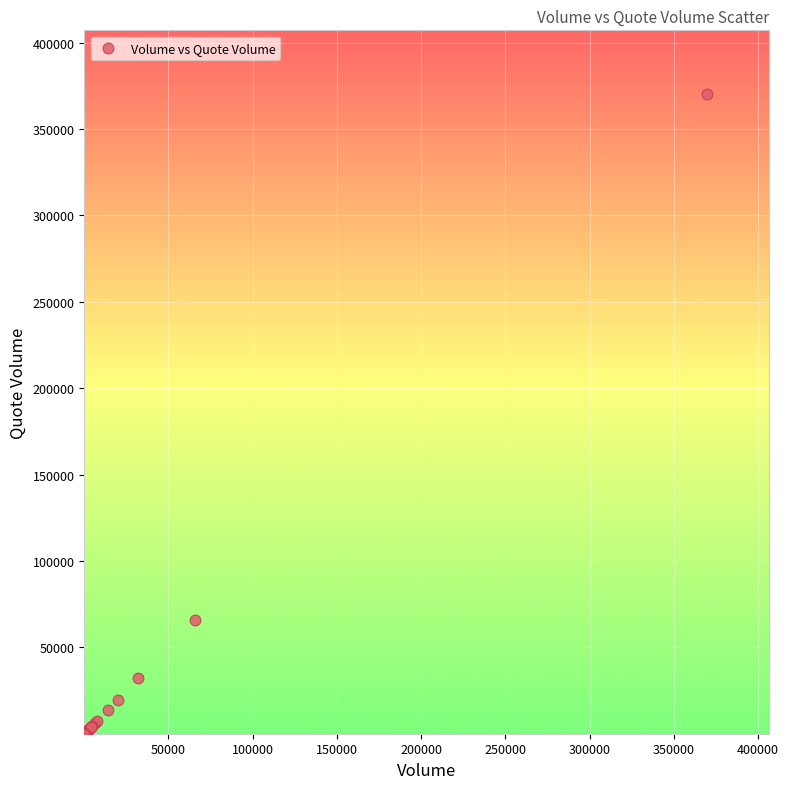

What Y value in the scatter plot is closest to 185042?

65549.2